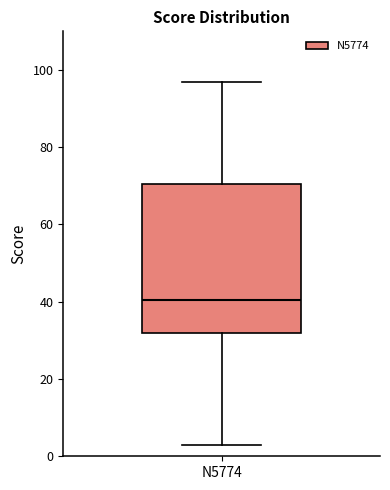

Where does the lower whisker of the box for N5774 end on the y-axis? The values are not printed on the chart, so give them approximately, as read against the axis.

4